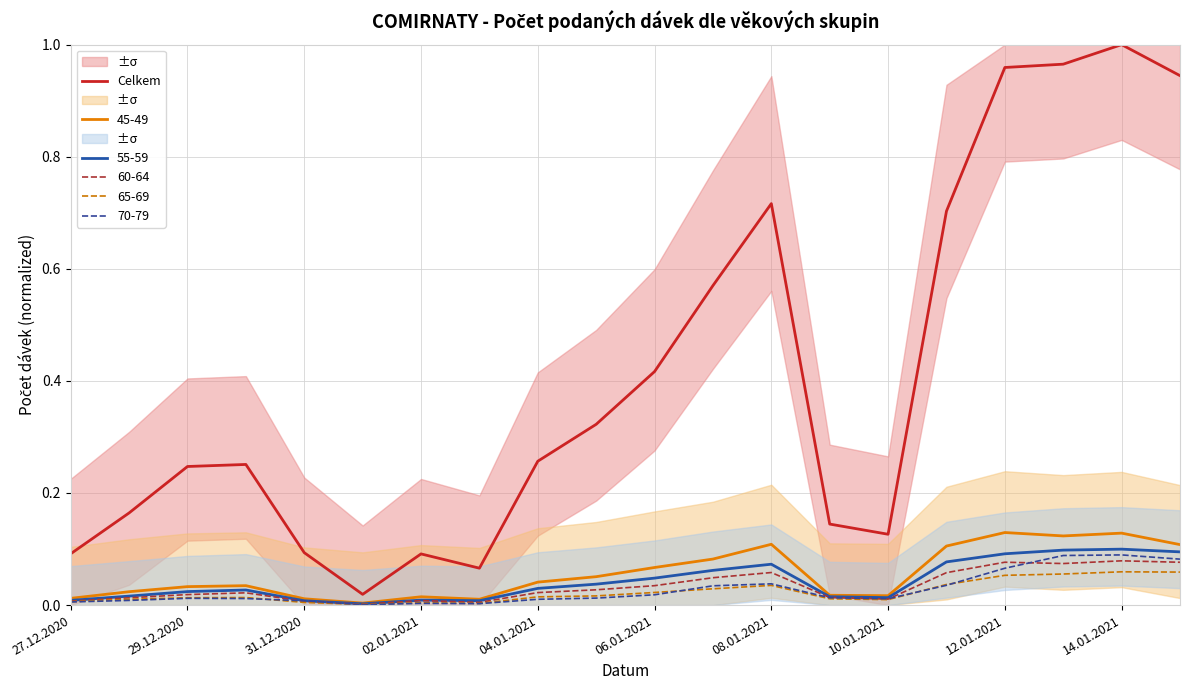

The Celkem series shows 0.4 at 29.12.2020. True or false?

False